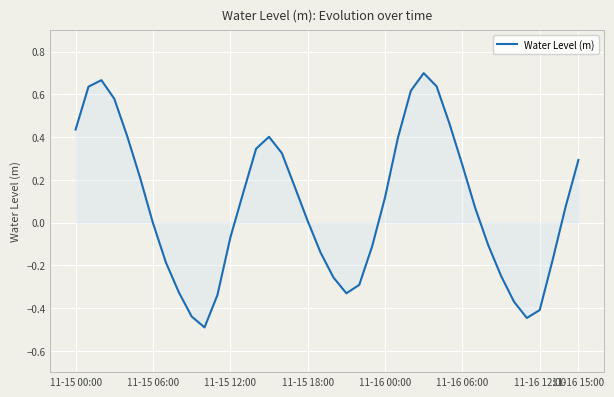

What is the smallest value displayed?

-0.5